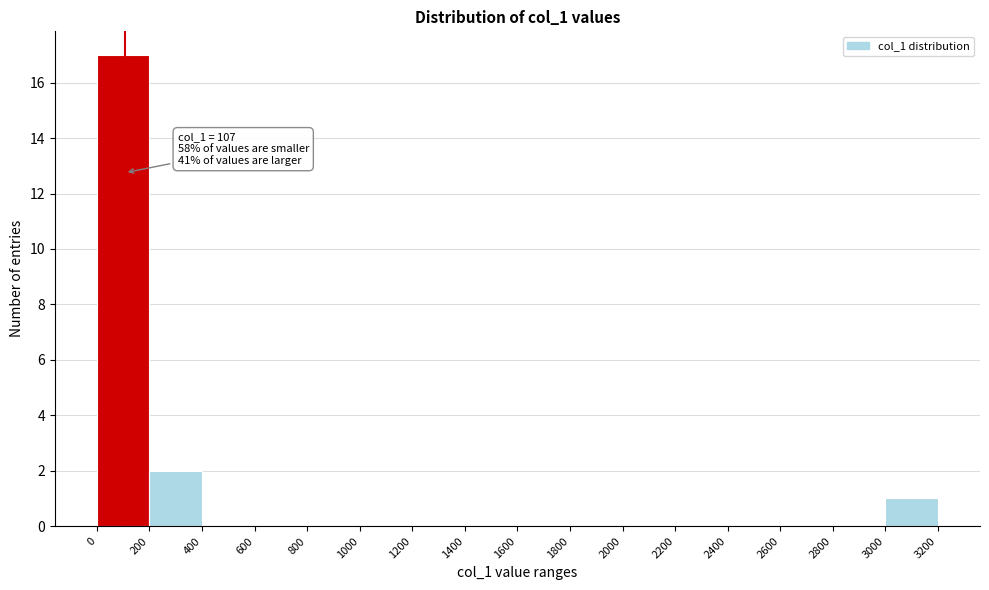

Which range on the x-axis has the tallest bar?

0 to 200